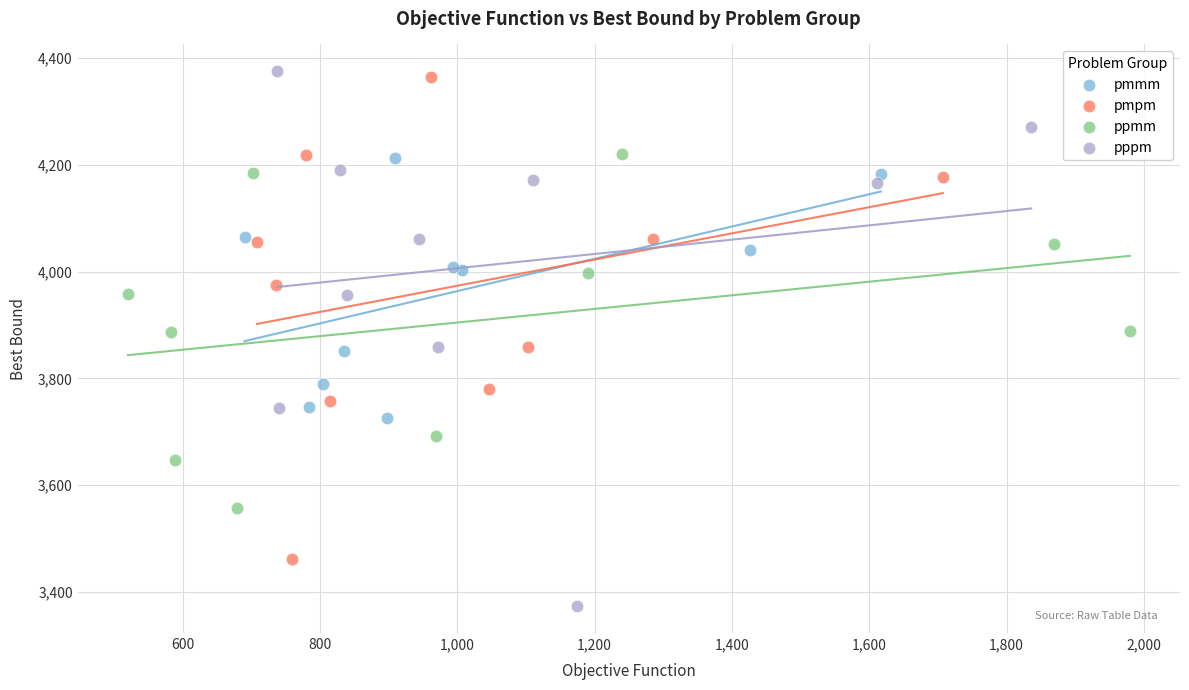

Which series reaches the minimum Y coordinate?

pppm